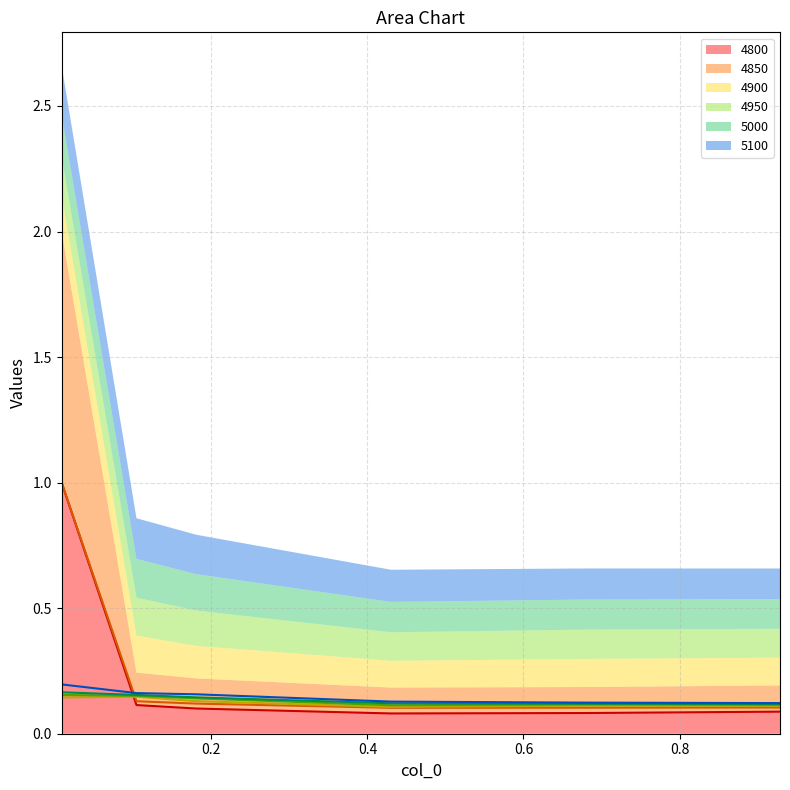

True or false: 4800 has more than 1 points higher than both neighbors.

False